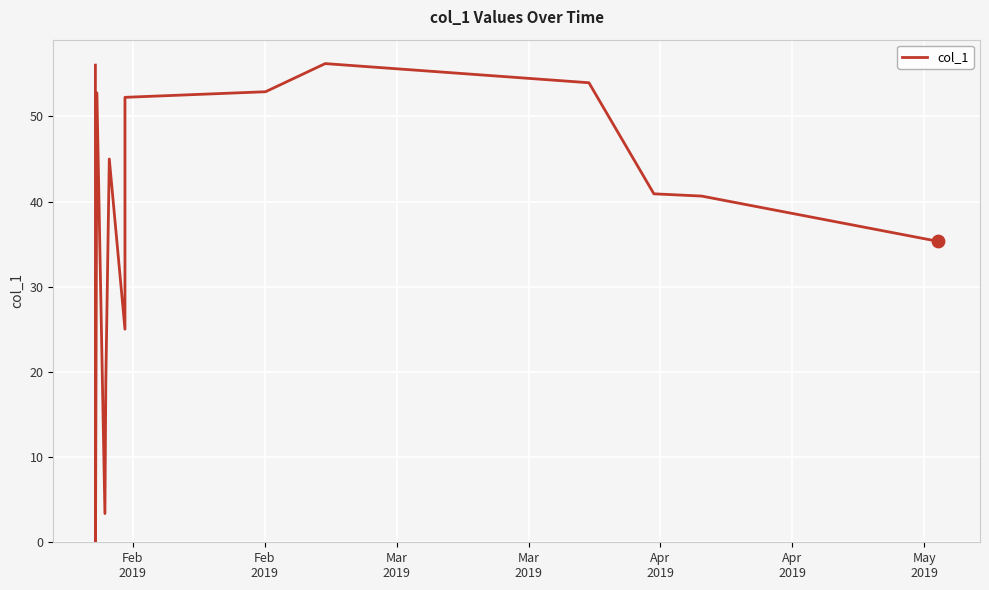

What is the difference between the maximum and minimum values?

56.2